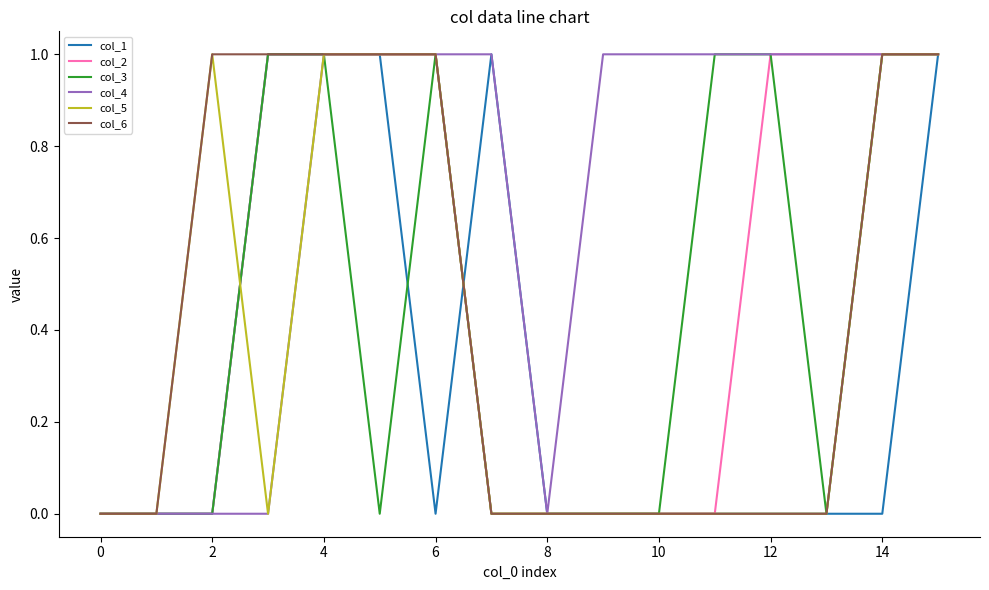

Reading left to right, list all the values displayed in this chart.

col_1: 0	0	0	1	1	1	0	1	0	0	0	0	0	0	0	1
col_2: 0	0	0	1	1	1	1	0	0	0	0	0	1	1	1	1
col_3: 0	0	0	1	1	0	1	0	0	0	0	1	1	0	1	1
col_4: 0	0	0	0	1	1	1	1	0	1	1	1	1	1	1	1
col_5: 0	0	1	0	1	1	1	0	0	0	0	0	0	0	1	1
col_6: 0	0	1	1	1	1	1	0	0	0	0	0	0	0	1	1